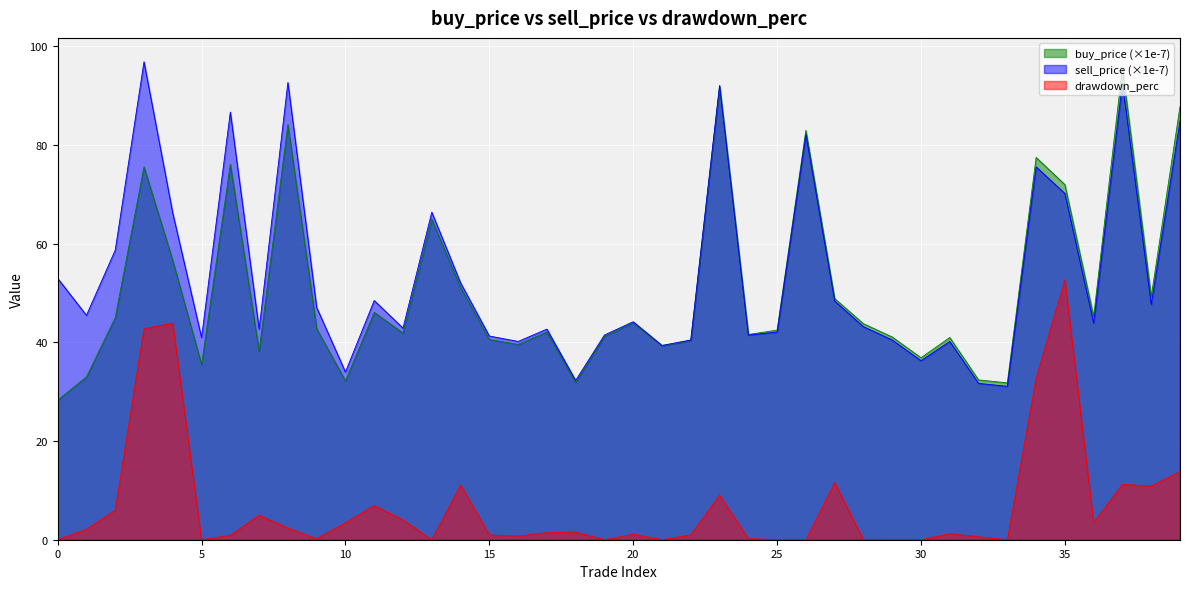

True or false: sell_price has a value of 75.5 at 2019-01-14.

False